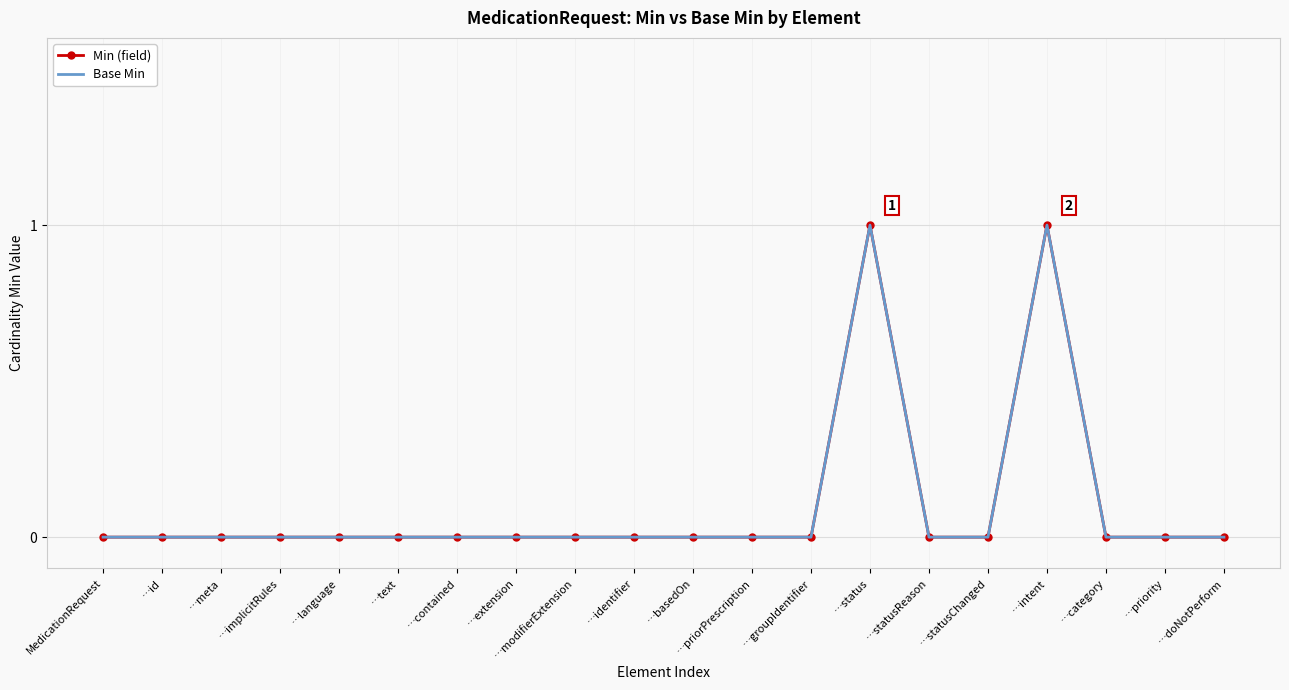

True or false: Min (field) and Base Min cross at least once.

False